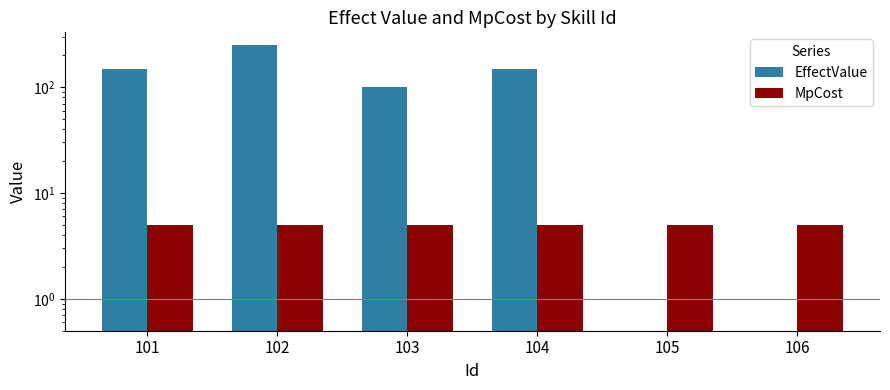

Which has a higher value, 104 or 101?

104